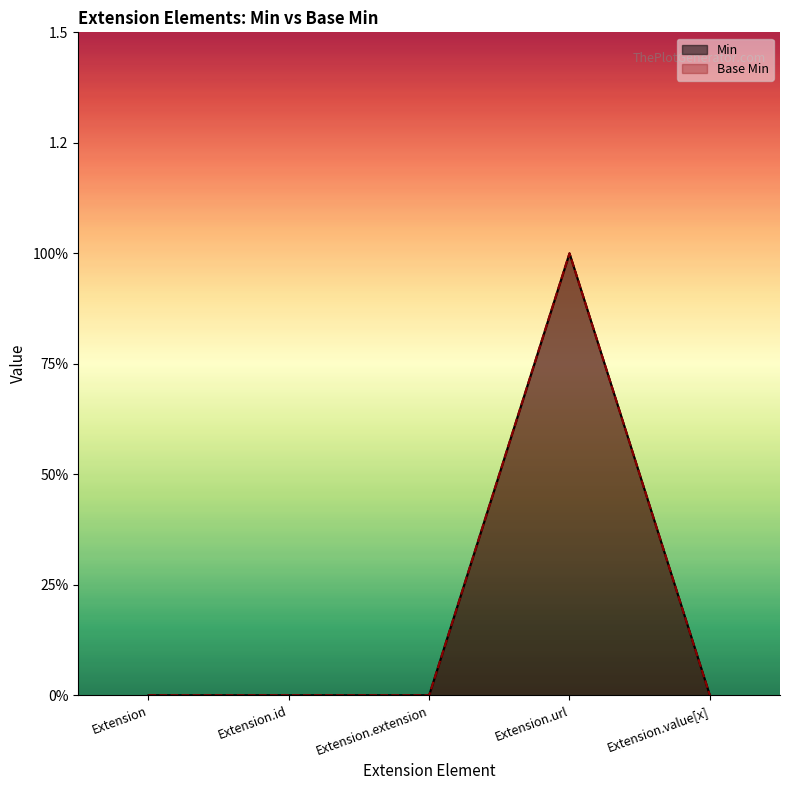

True or false: Min and Base Min intersect in this chart.

False